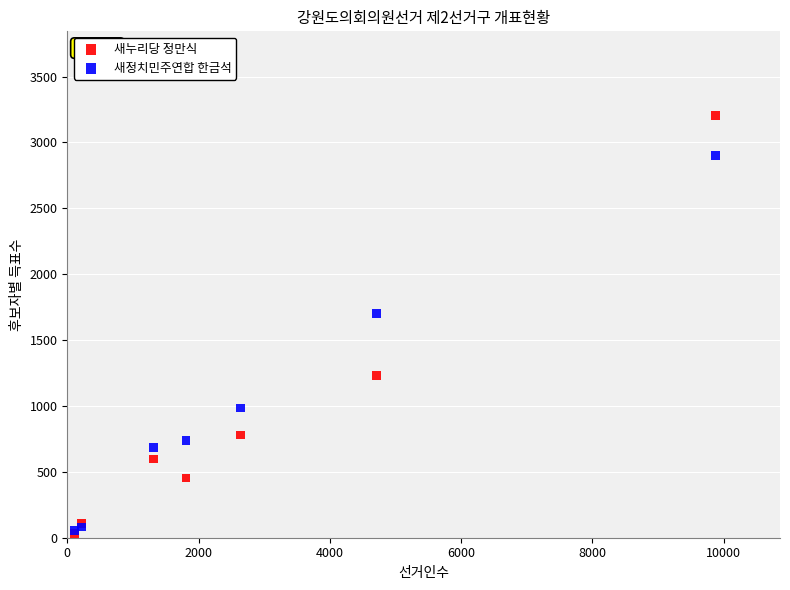

In the 새누리당 정만식 series, what Y value is closest to 1619?

1232